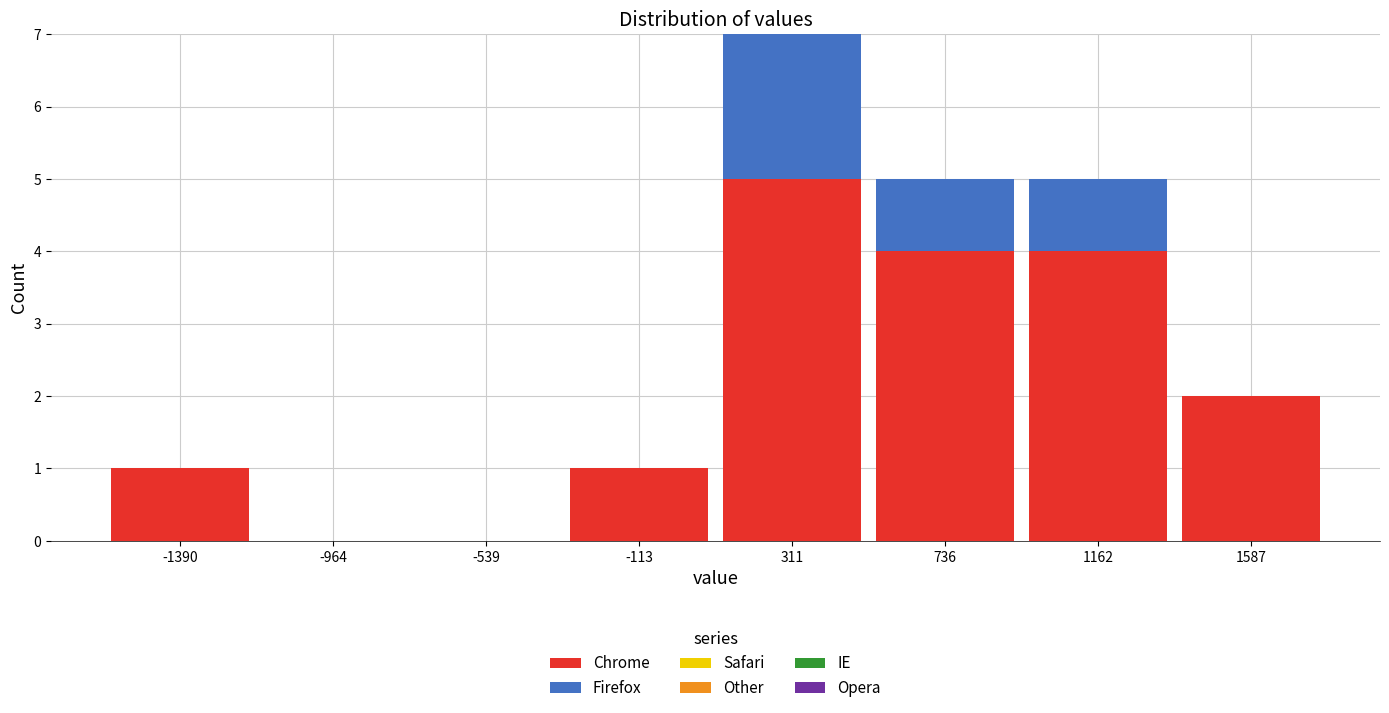

Reading left to right, list the values for the Chrome series.

-1390=1	-964=0	-539=0	-113=1	311=5	736=4	1162=4	1587=2